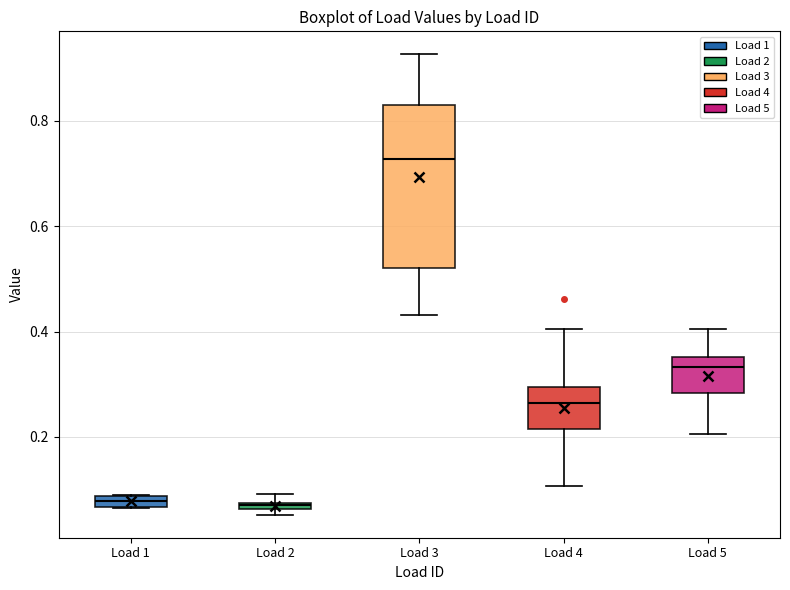

Comparing the boxes themselves (not the whiskers), which one is the tallest?

Load 3